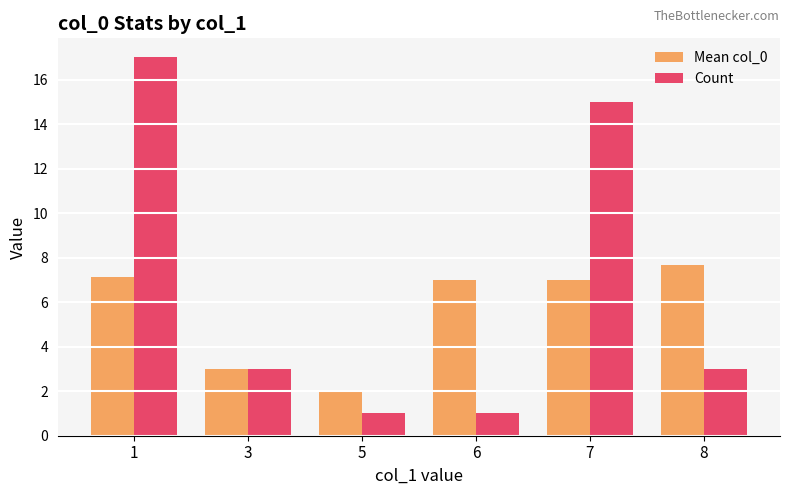

At which label does Mean col_0 reach its minimum?

5